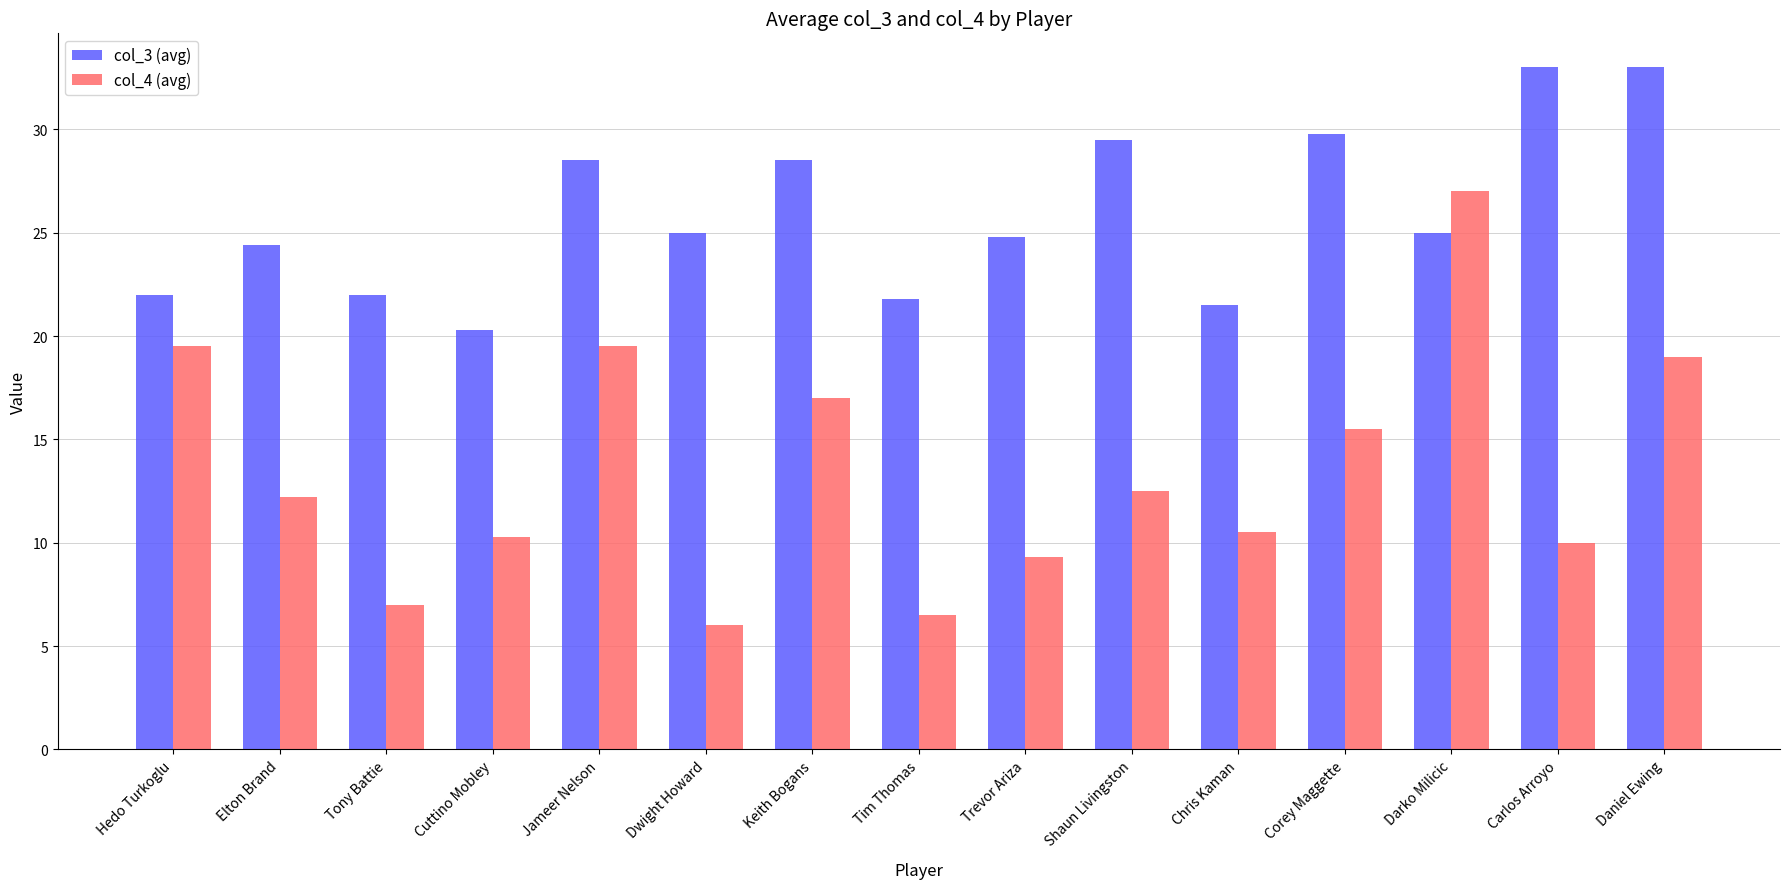

How many bars are there in total?

30